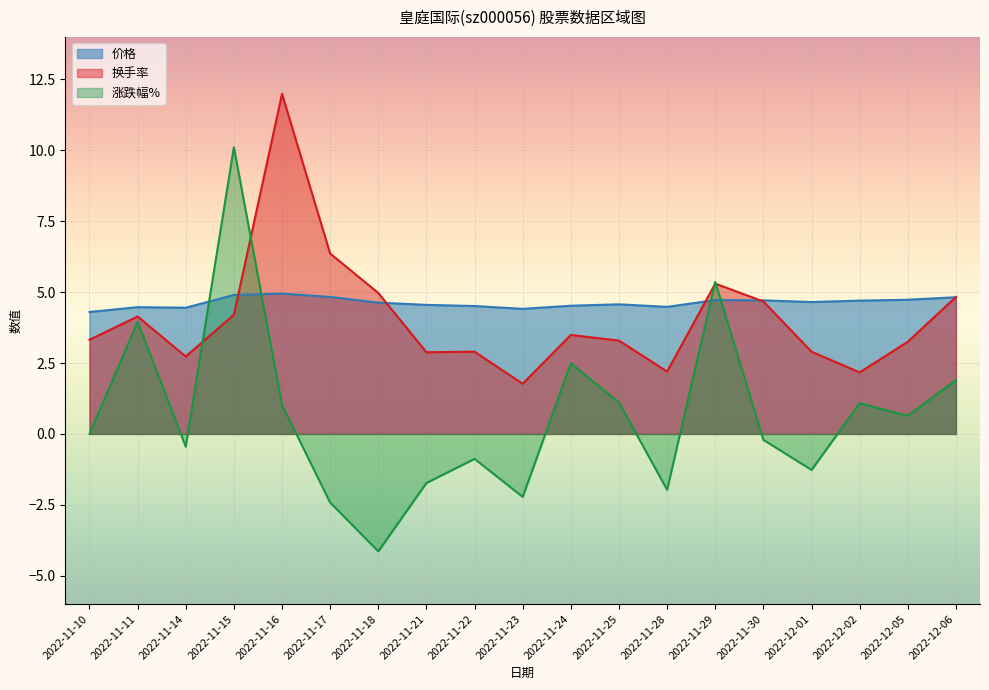

The value of 涨跌幅% at 2022-11-29 is 2.6. True or false?

False